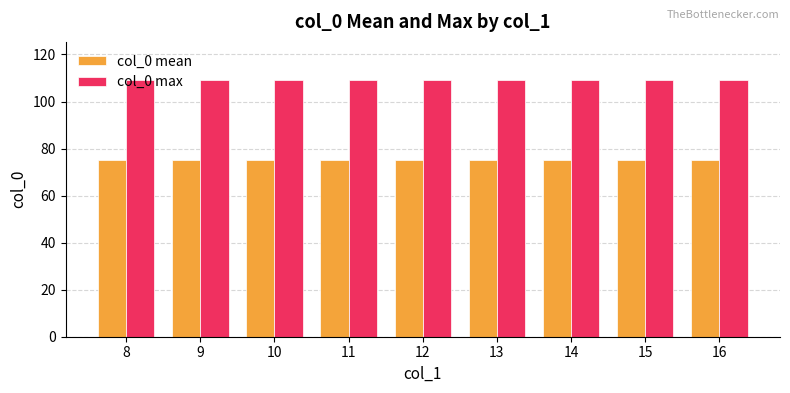

List the series in order of their peak value, lowest first.

col_0 mean, col_0 max